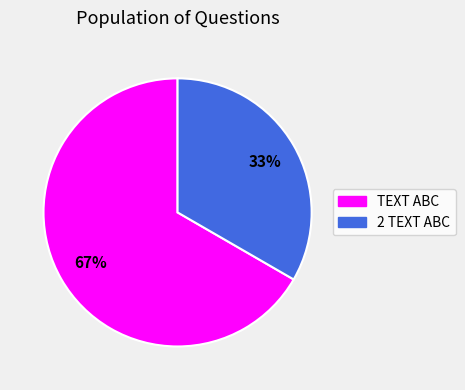

Approximately how many times larger is the value at 2 TEXT ABC compared to TEXT ABC?

0.5